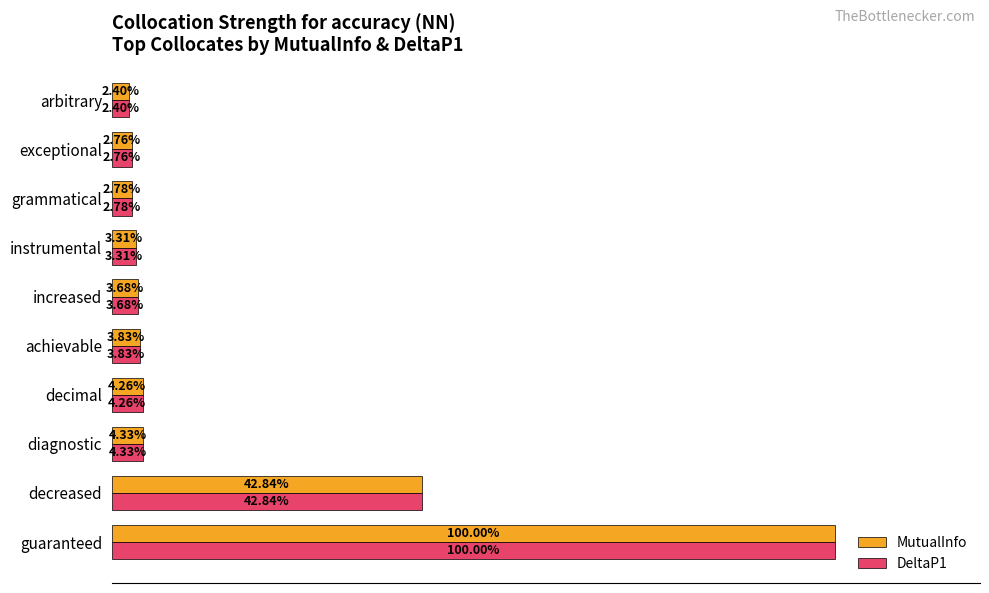

Which category has the lowest value across all series?

arbitrary